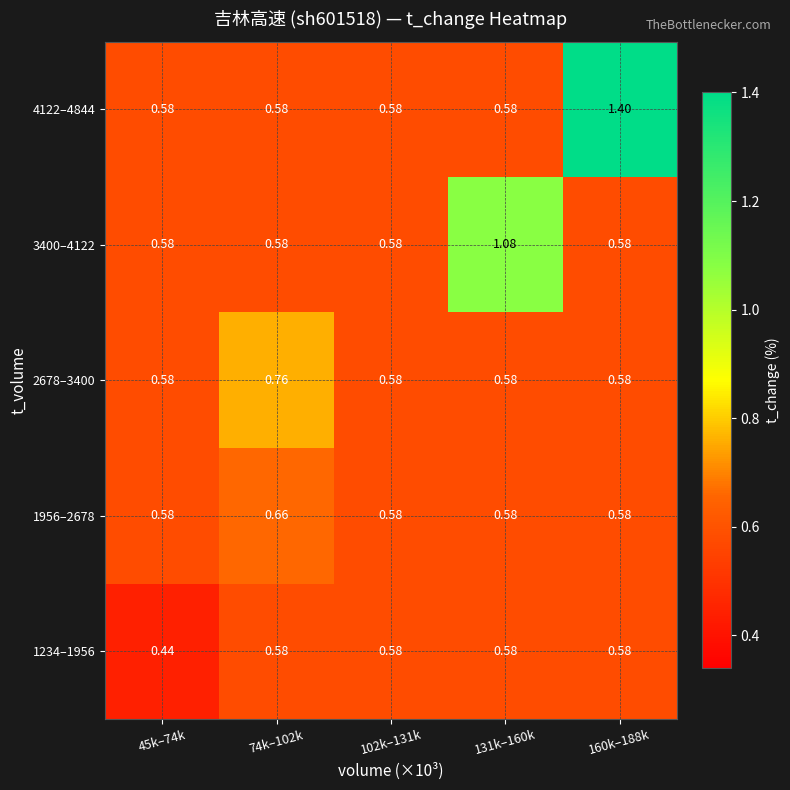

Rank the series by their maximum value, from lowest to highest.

1234–1956, 1956–2678, 2678–3400, 3400–4122, 4122–4844